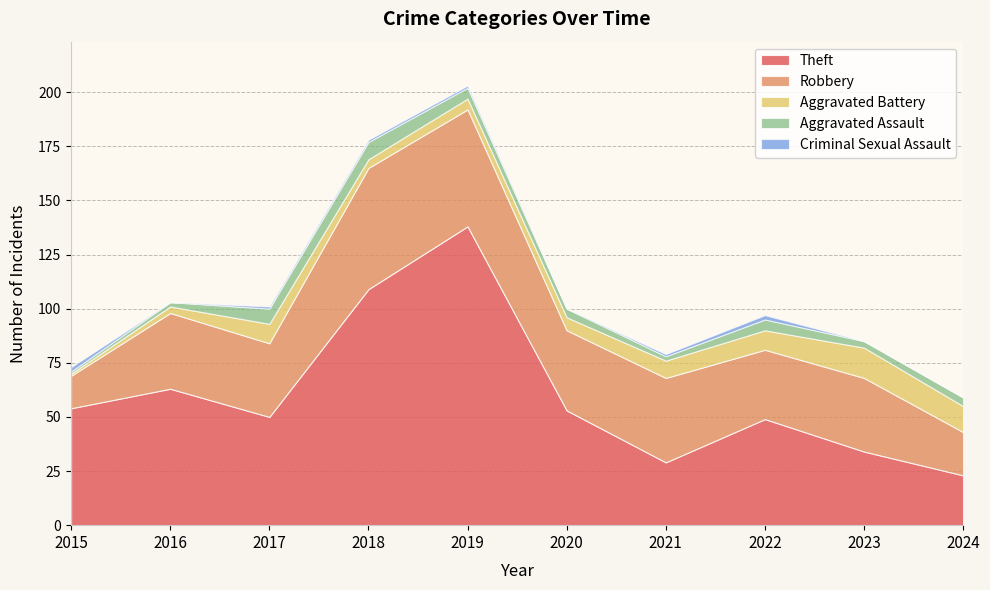

The Aggravated Assault series shows 2 at 2016. True or false?

True